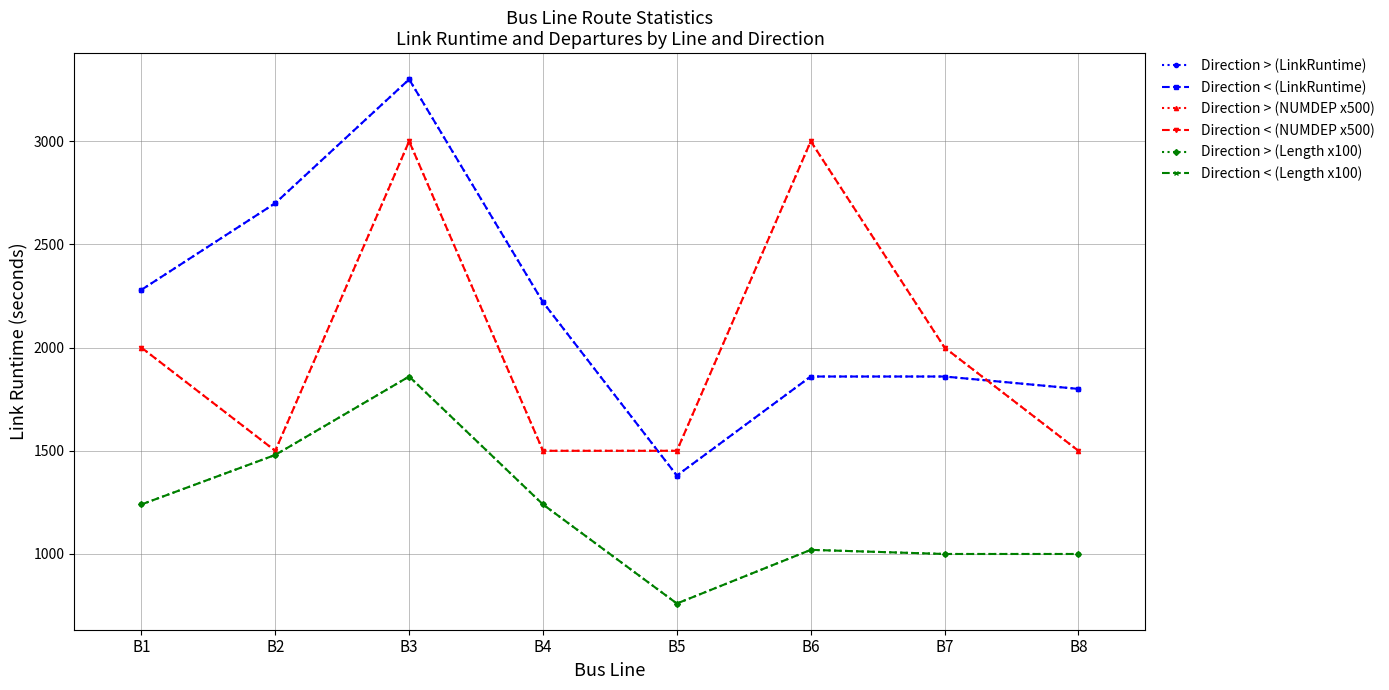

Does the chart have visible grid lines?

Yes